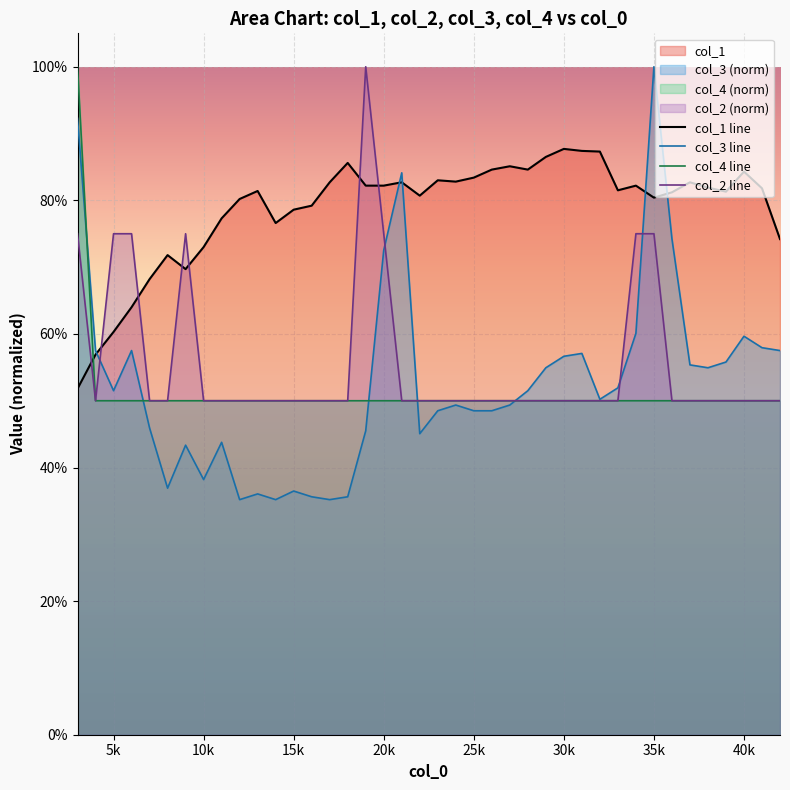

Which series has the largest range (max minus min)?

col_3 line